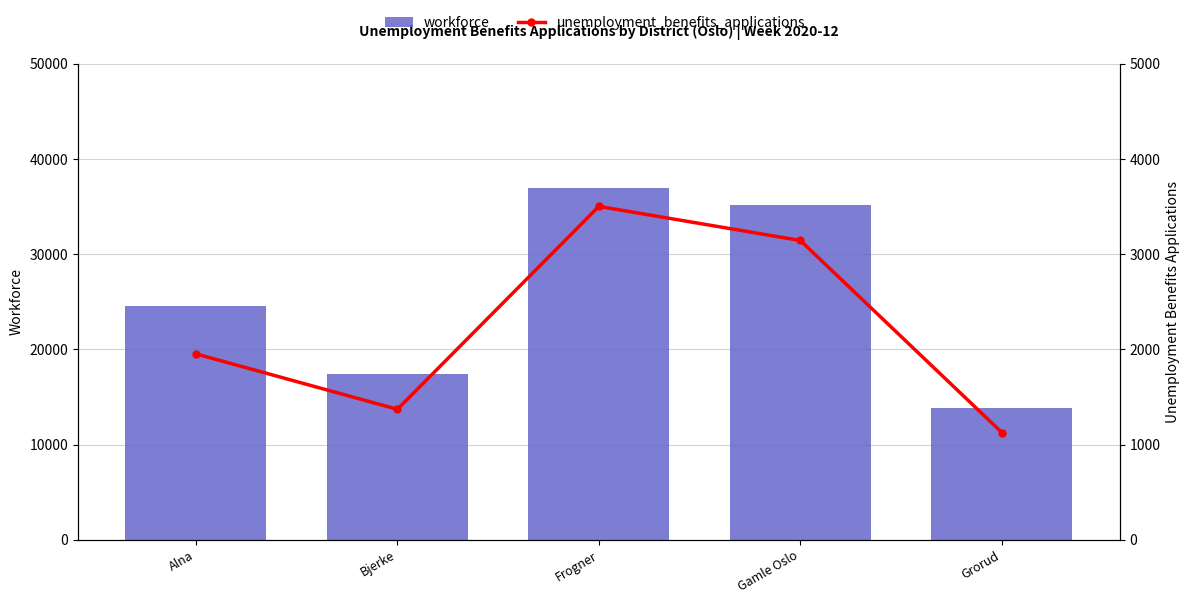

Between Frogner and Grorud, which series saw the biggest shift?

workforce